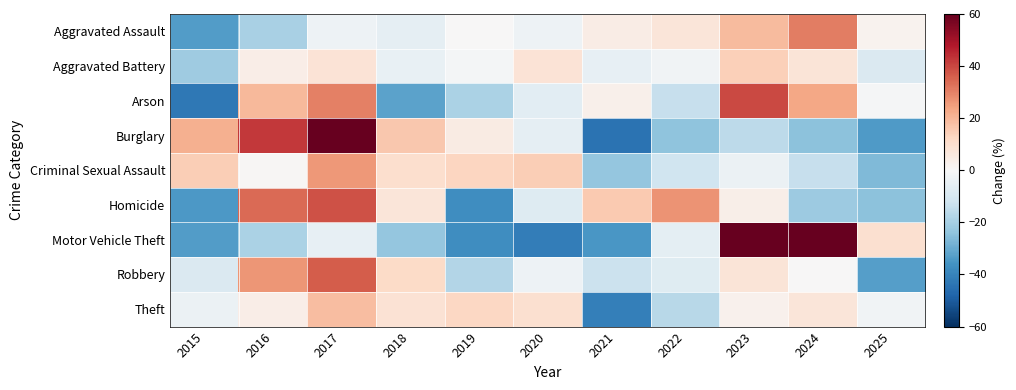

Between 2020 and 2016, which is larger?

2020